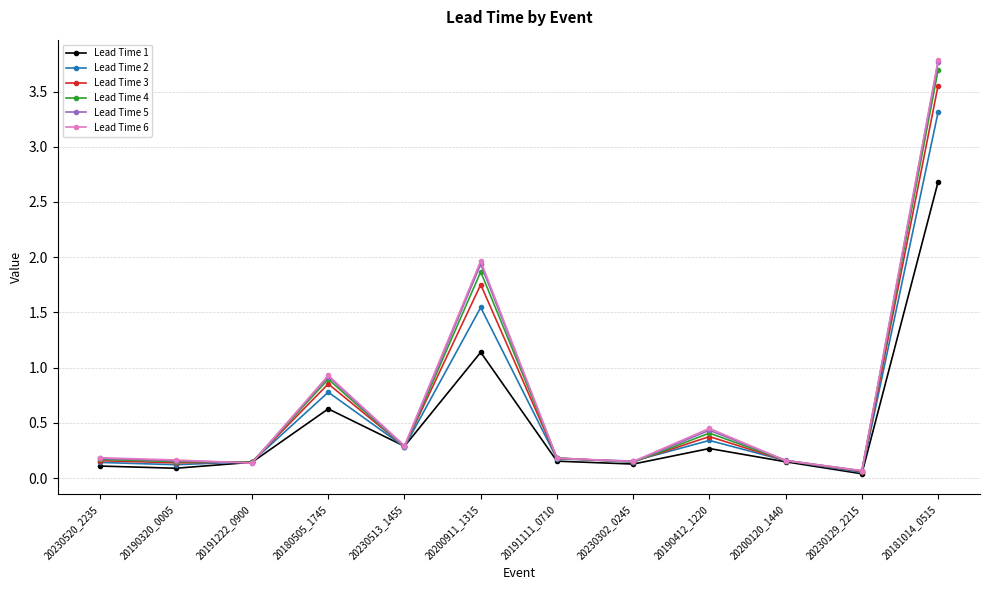

True or false: Lead Time 4 has more than 0 interior local peaks.

True